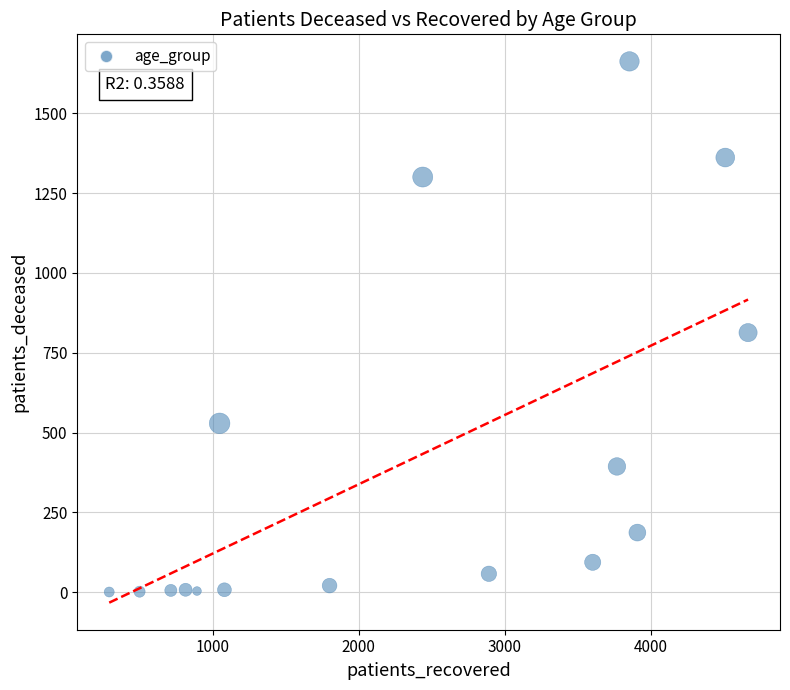

What is the range of Y values (max minus min)?

1661